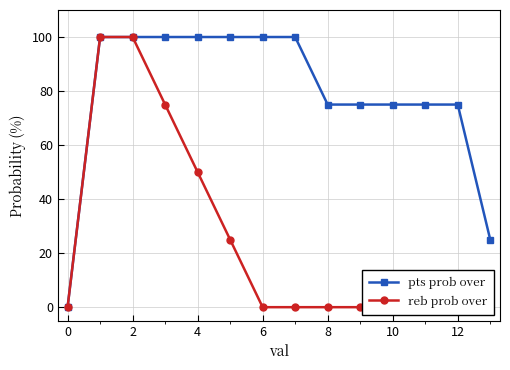

How many data points in reb prob over are above 0?

5